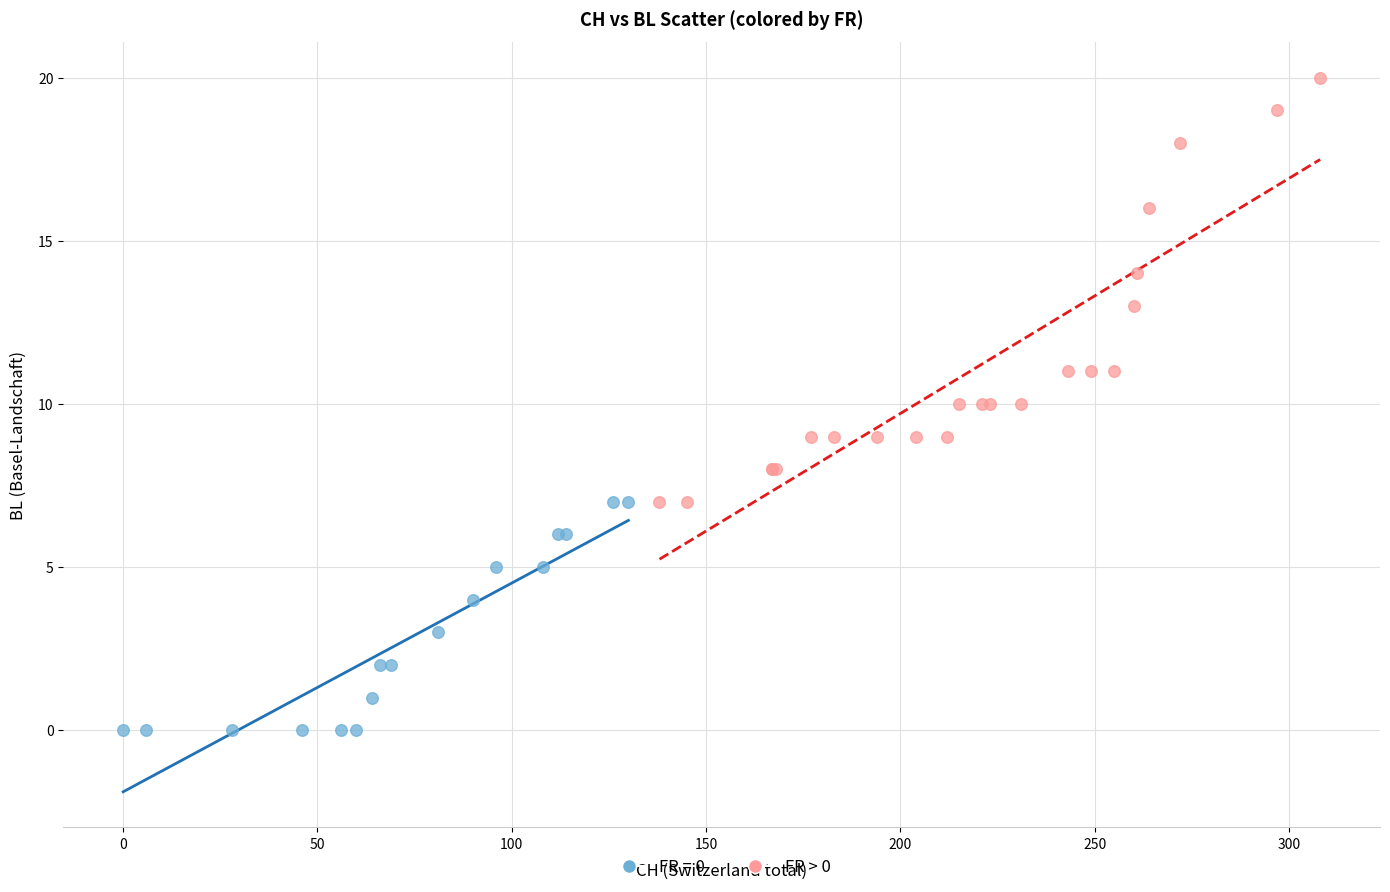

Which series reaches the maximum Y coordinate?

FR > 0